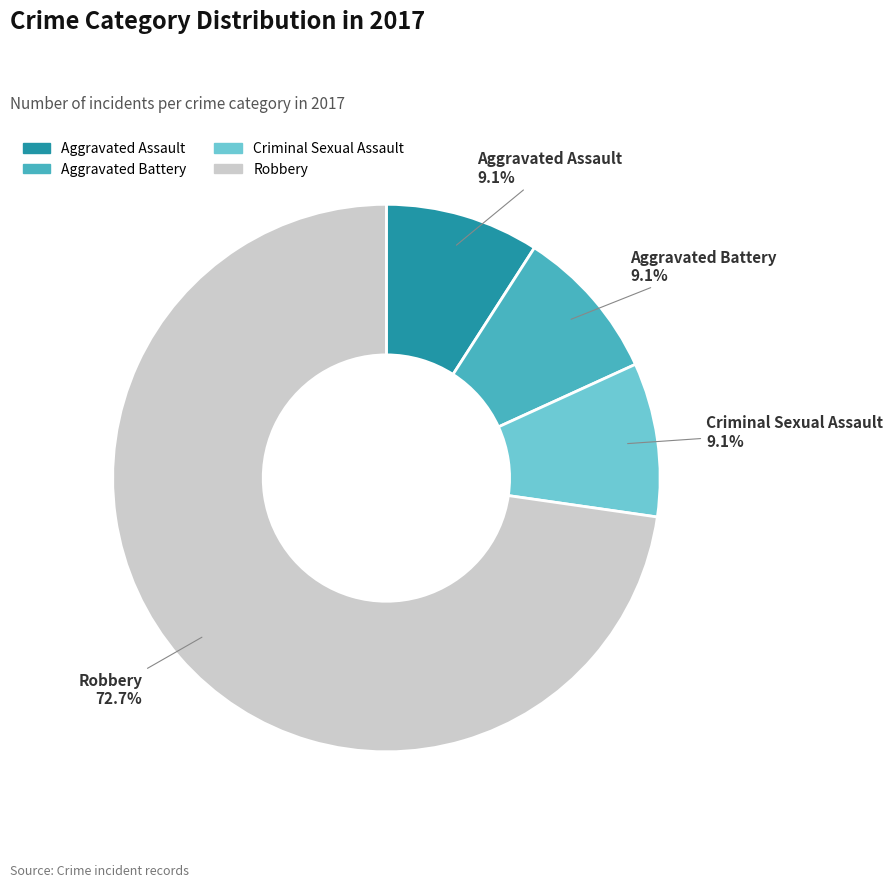

Which category accounts for the majority?

Robbery